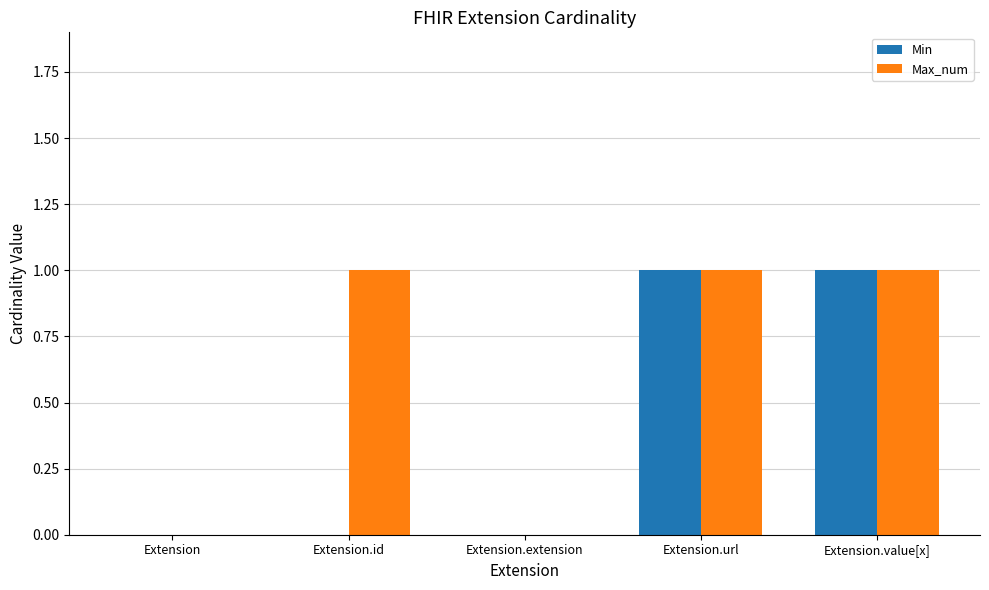

What is the sum of all Min values?

2